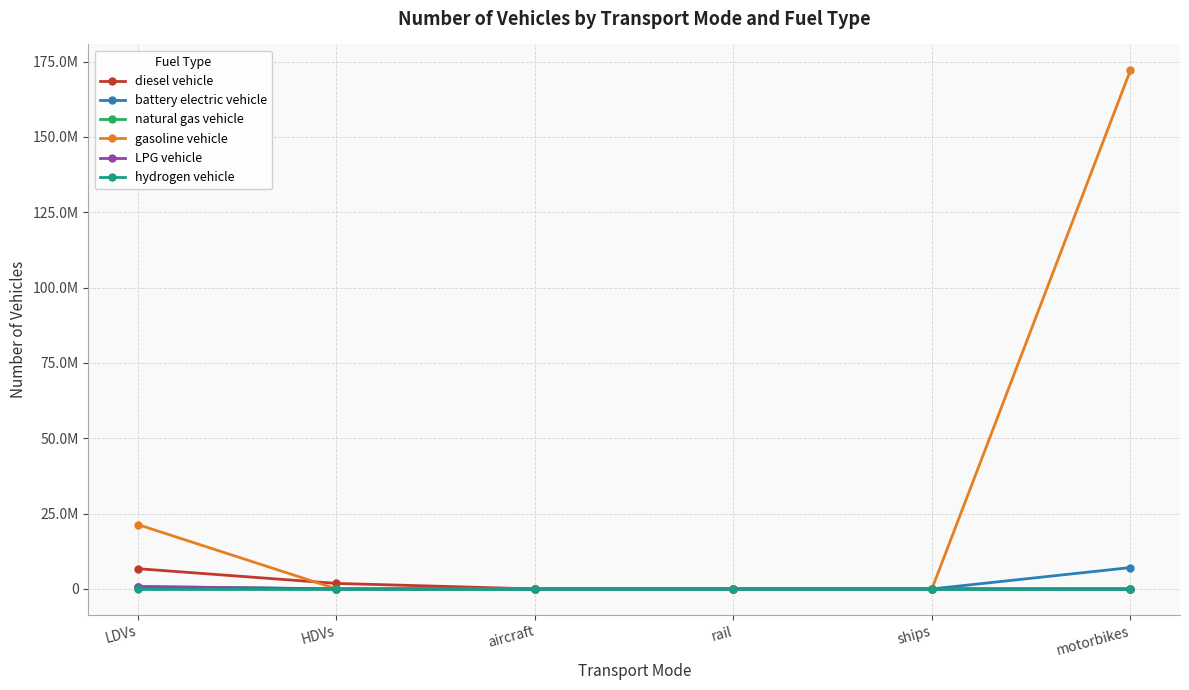

Does the chart have visible grid lines?

Yes